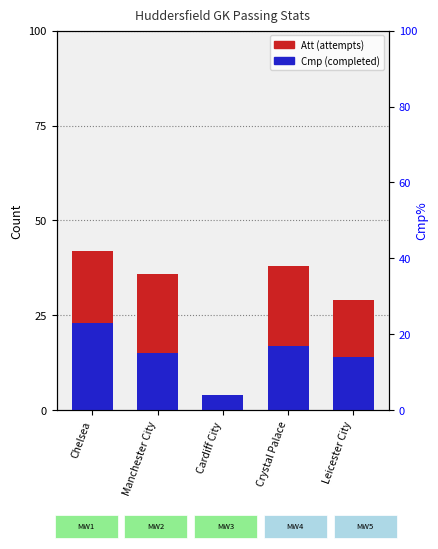

Which series has the largest total across all categories?

Att